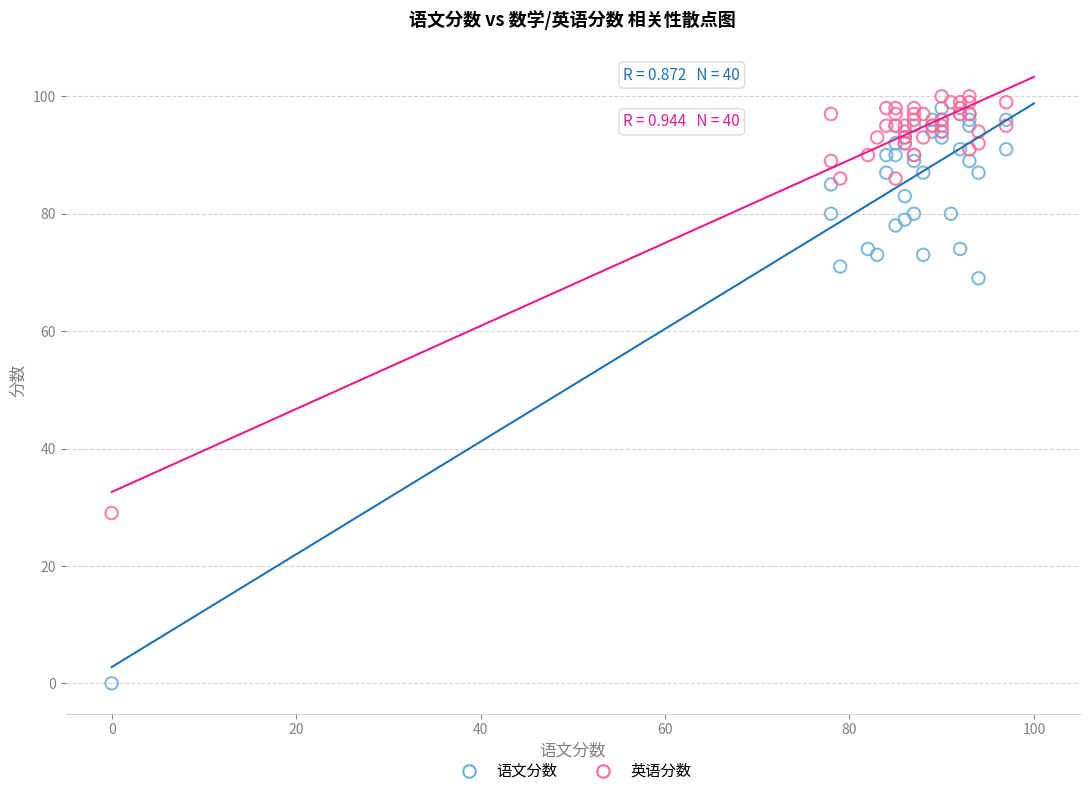

Which series contains the highest Y value?

英语分数